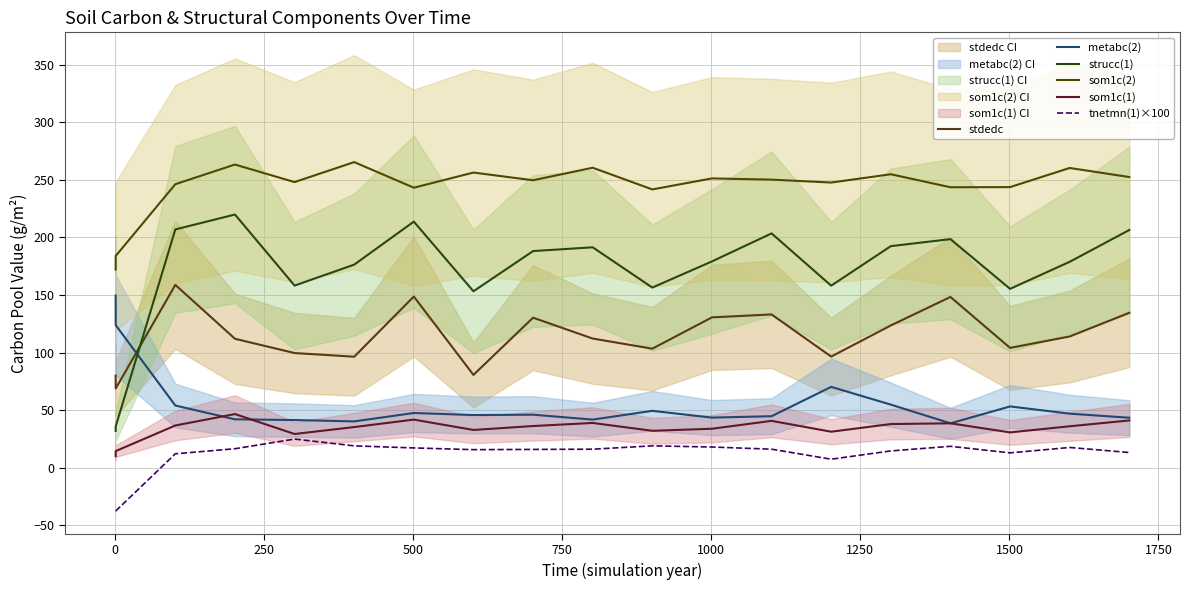

Which series has the largest total across all categories?

som1c(2)